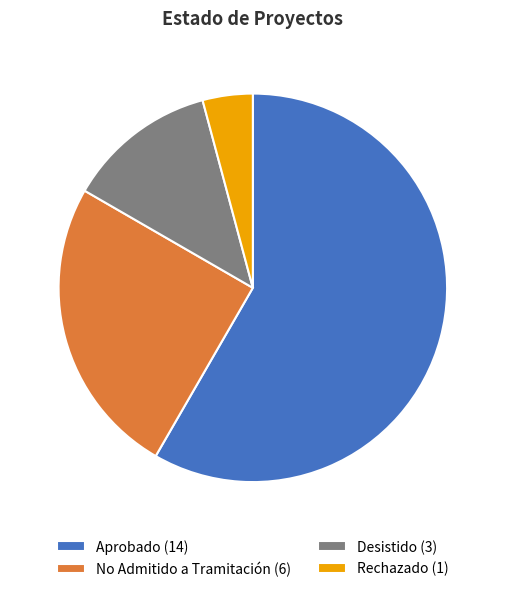

Between Aprobado (14) and Rechazado (1), which is larger?

Aprobado (14)